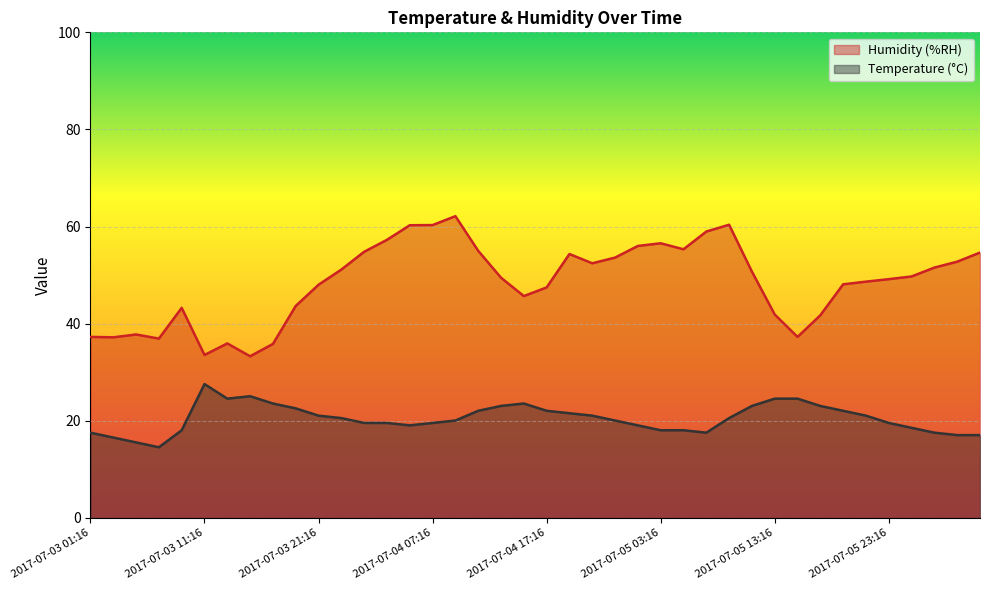

Which category has the highest value in the Temperature (°C) series?

2017-07-03 11:16